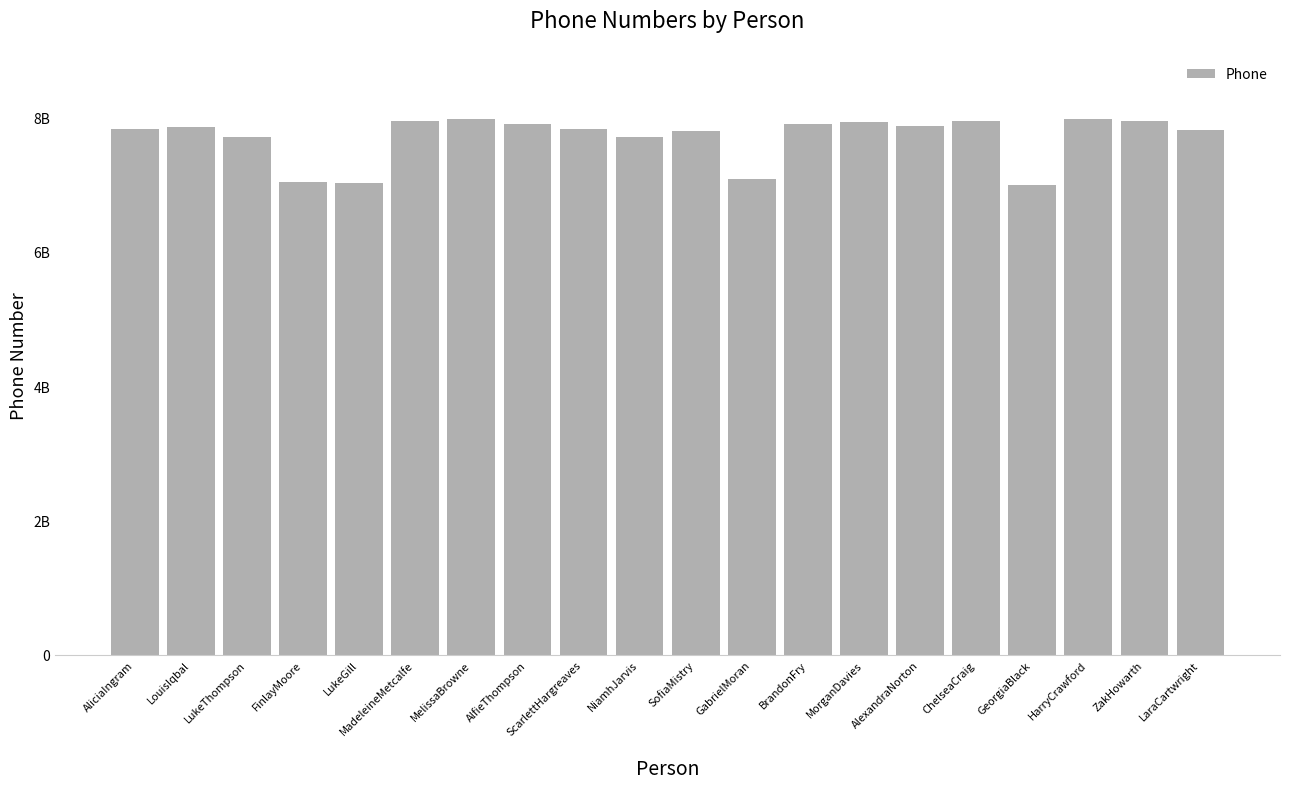

Are the bars horizontal?

No